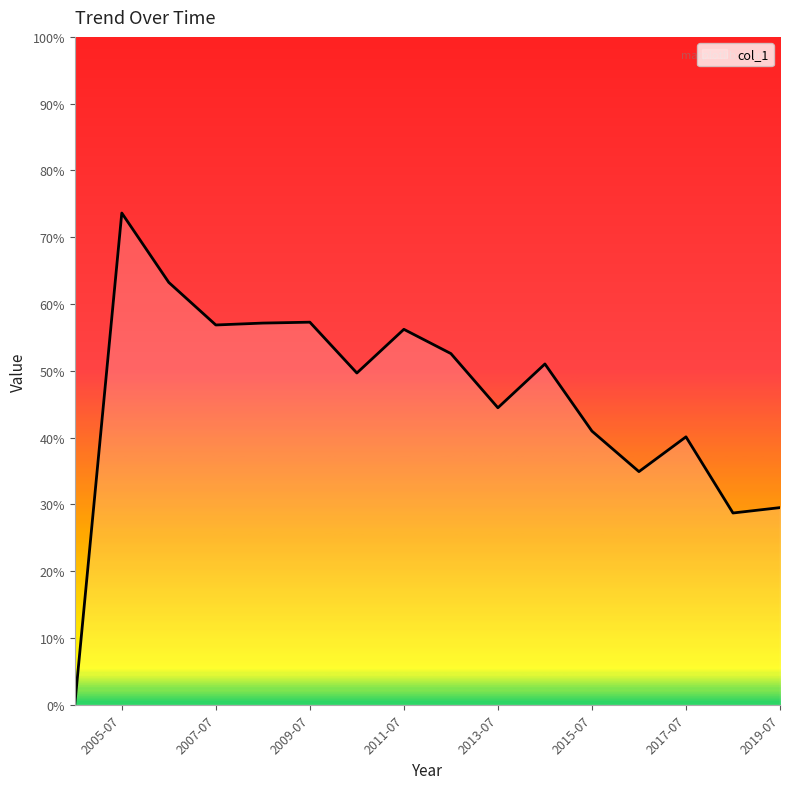

What is the label of the 1st point from the right?

2019-07